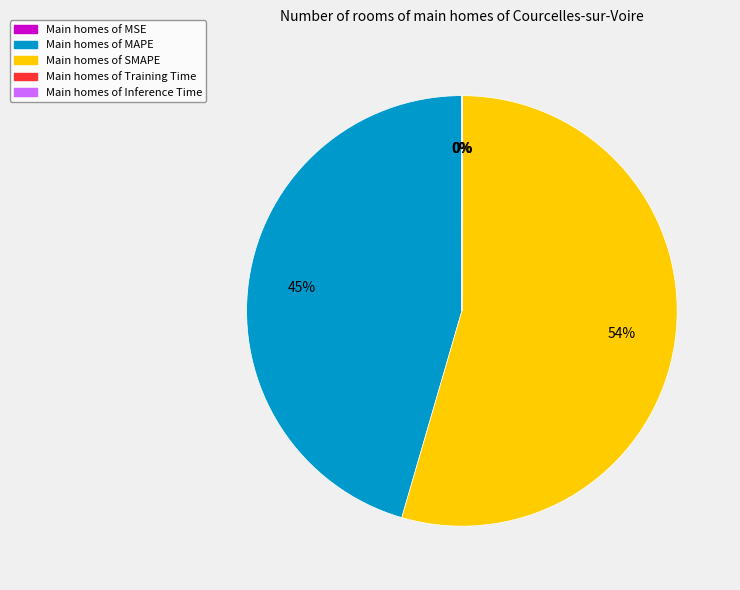

To the nearest percent, what is the average slice percentage?

20%